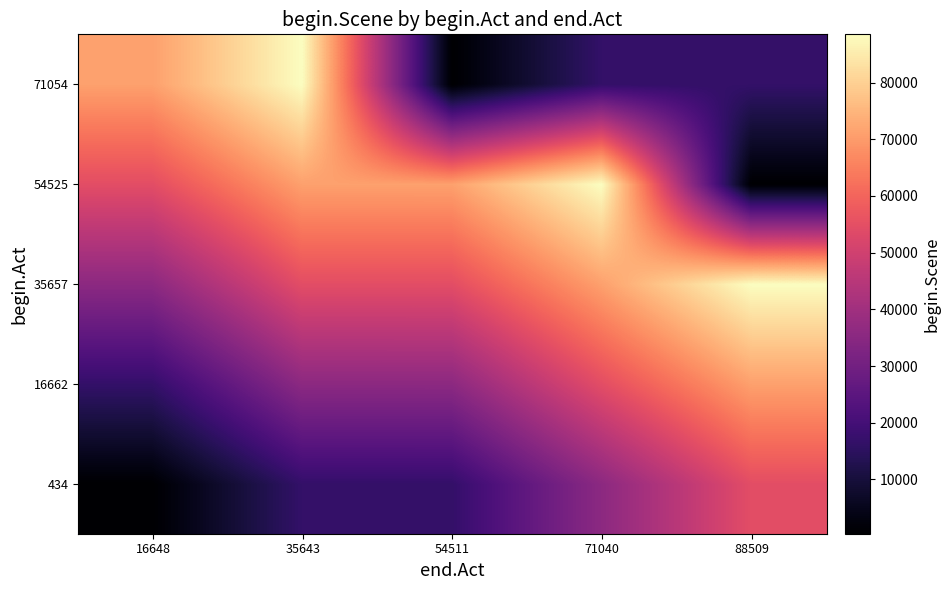

The value of 16662 at 16648 is 16662. True or false?

True